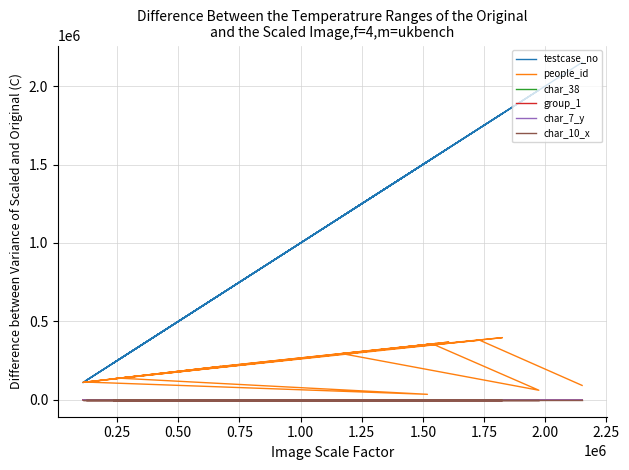

What is the label of the 15th point from the right?

1.25